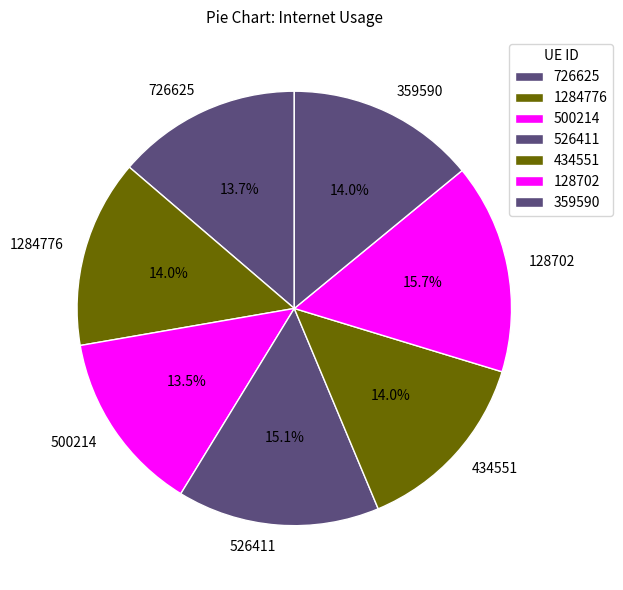

What is the largest slice in the pie chart?

128702